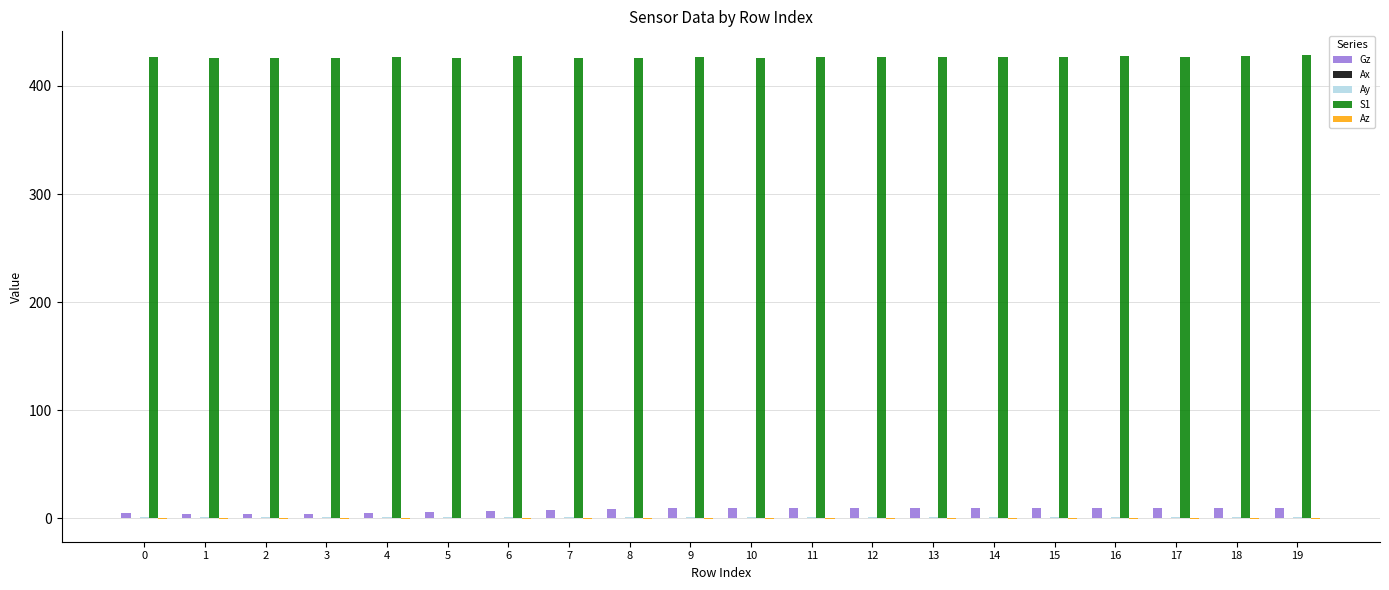

The value of S1 at 14 is 118.0. True or false?

False